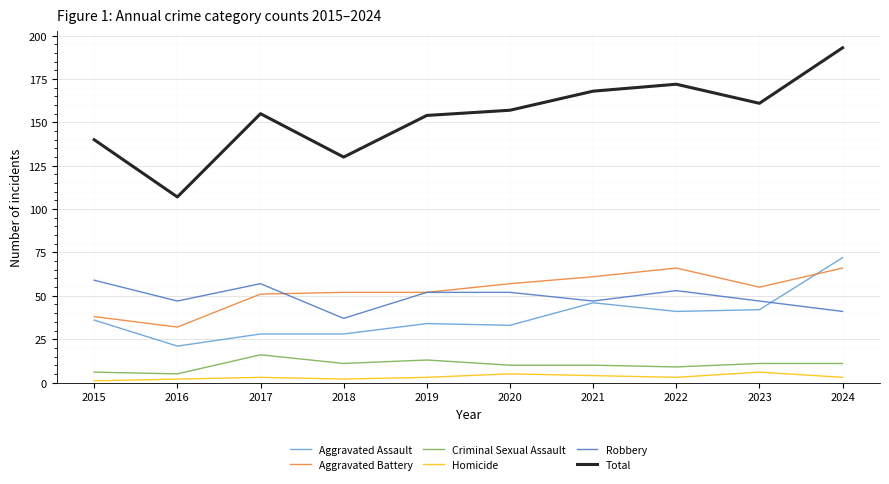

How many interior local valleys does the Total series have?

3